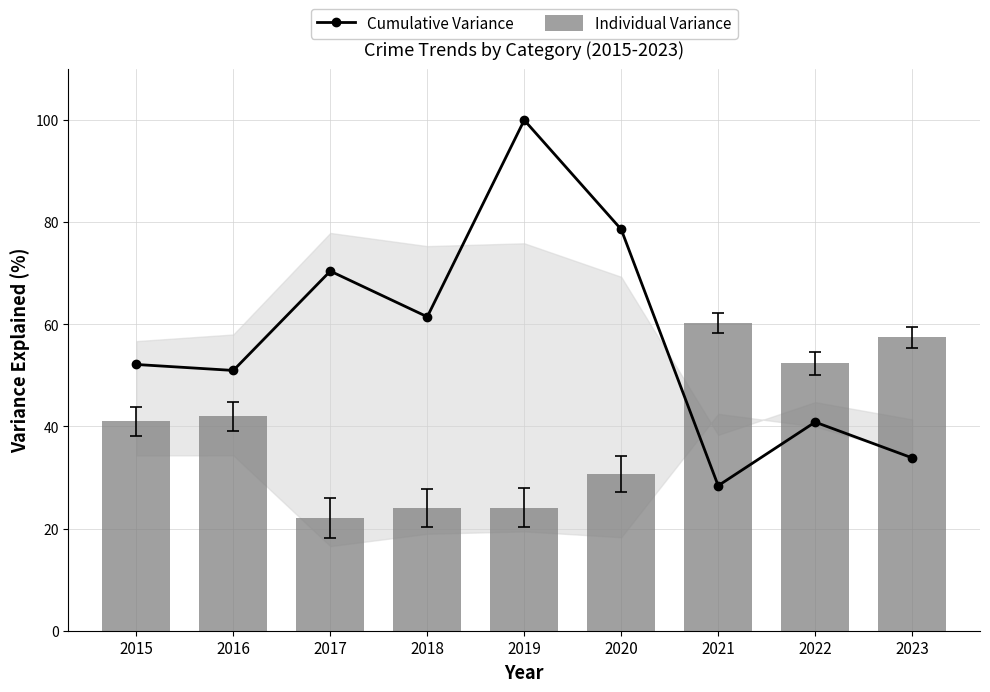

Is the value of Cumulative Variance at 2018 greater than the value of Individual Variance at 2023?

Yes